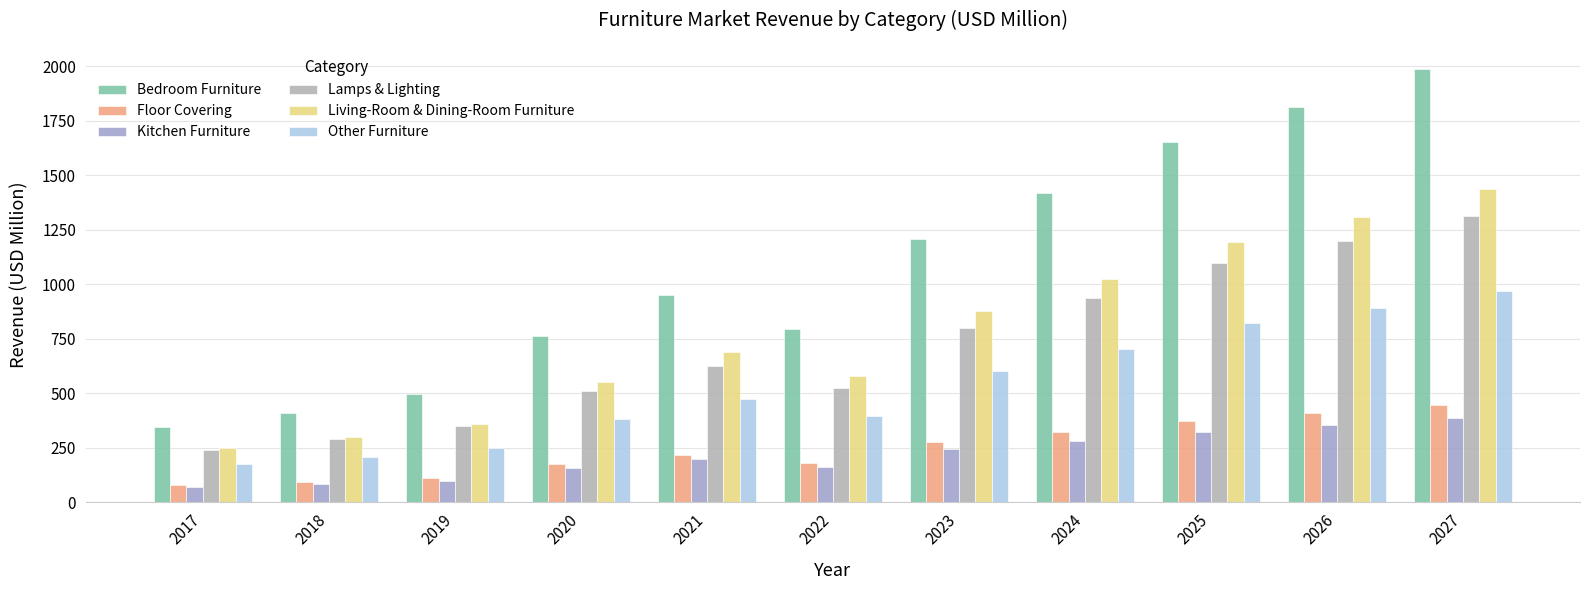

What is the value of the Bedroom Furniture bar at the 4th from the left?

762.6